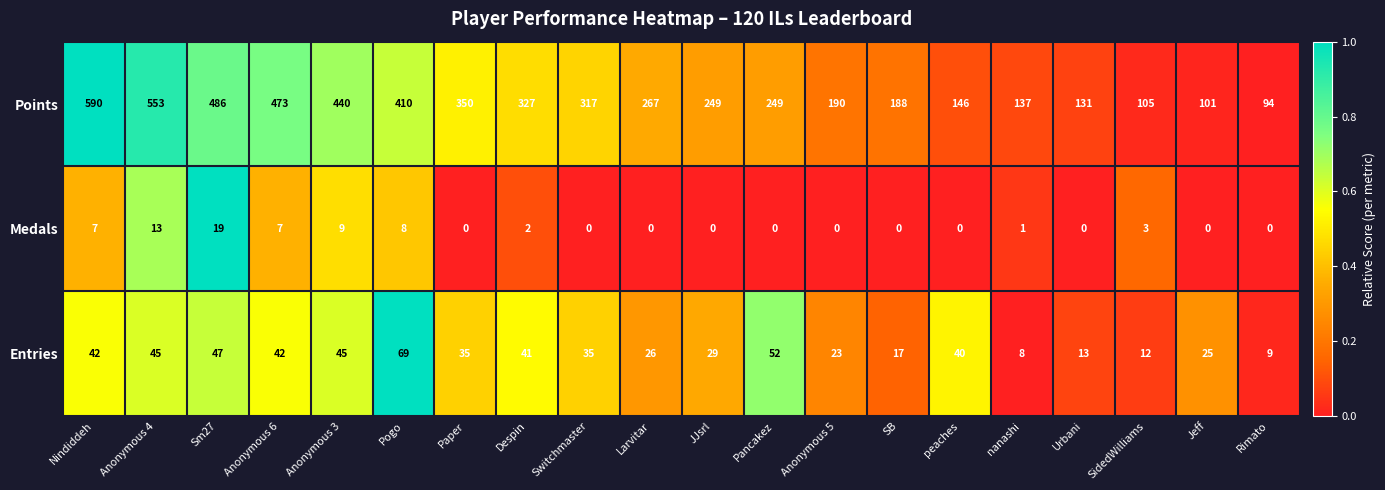

The Points series shows 410 at Pogo. True or false?

True